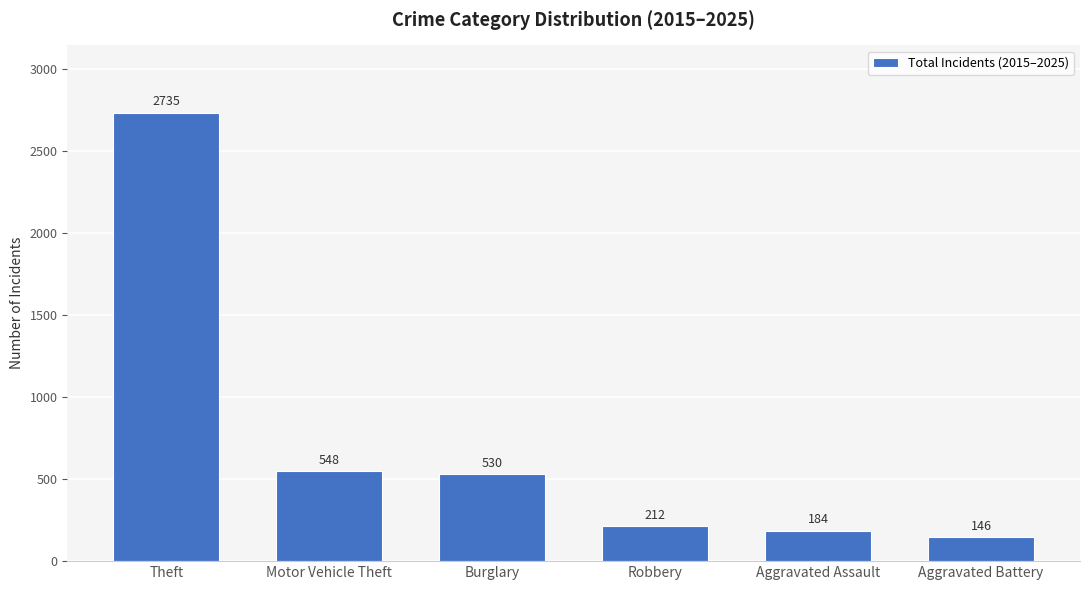

Between Motor Vehicle Theft and Theft, which is larger?

Theft